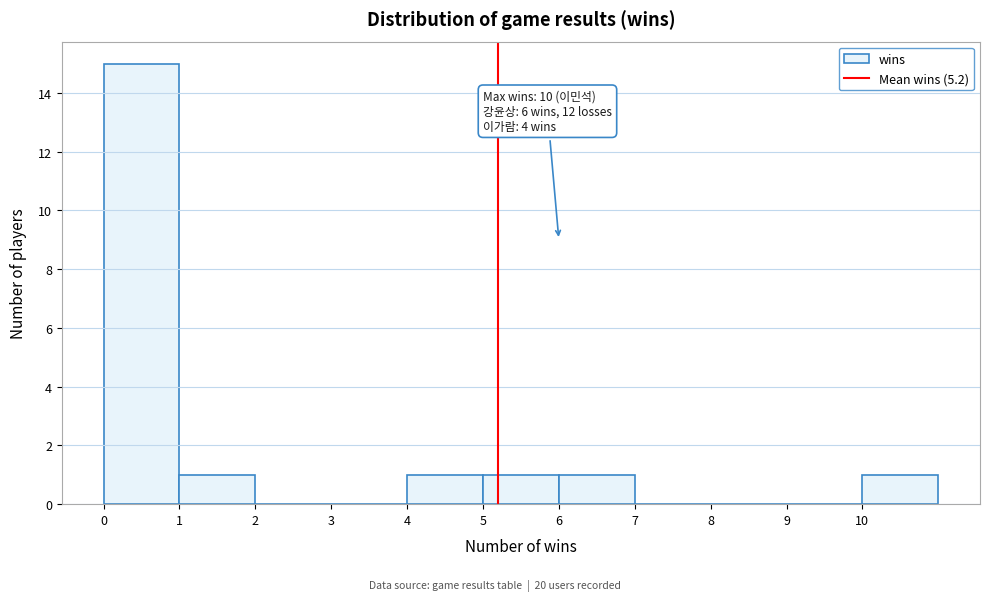

Over which range of the x-axis is the bar tallest?

0 to 1